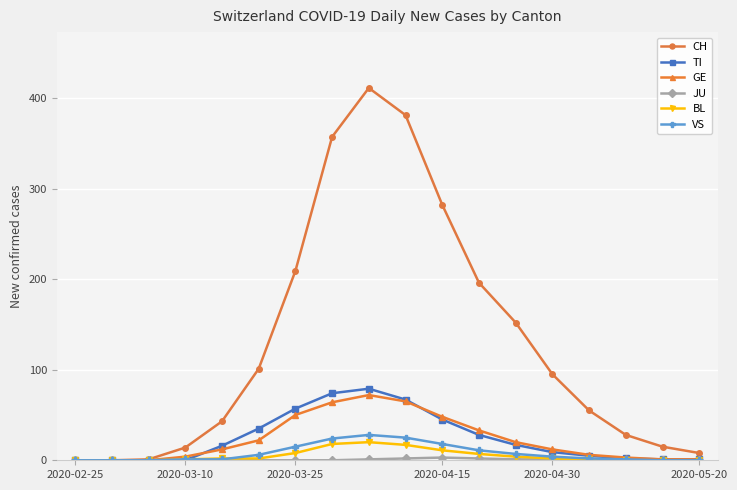

Which series has the widest spread of values?

CH